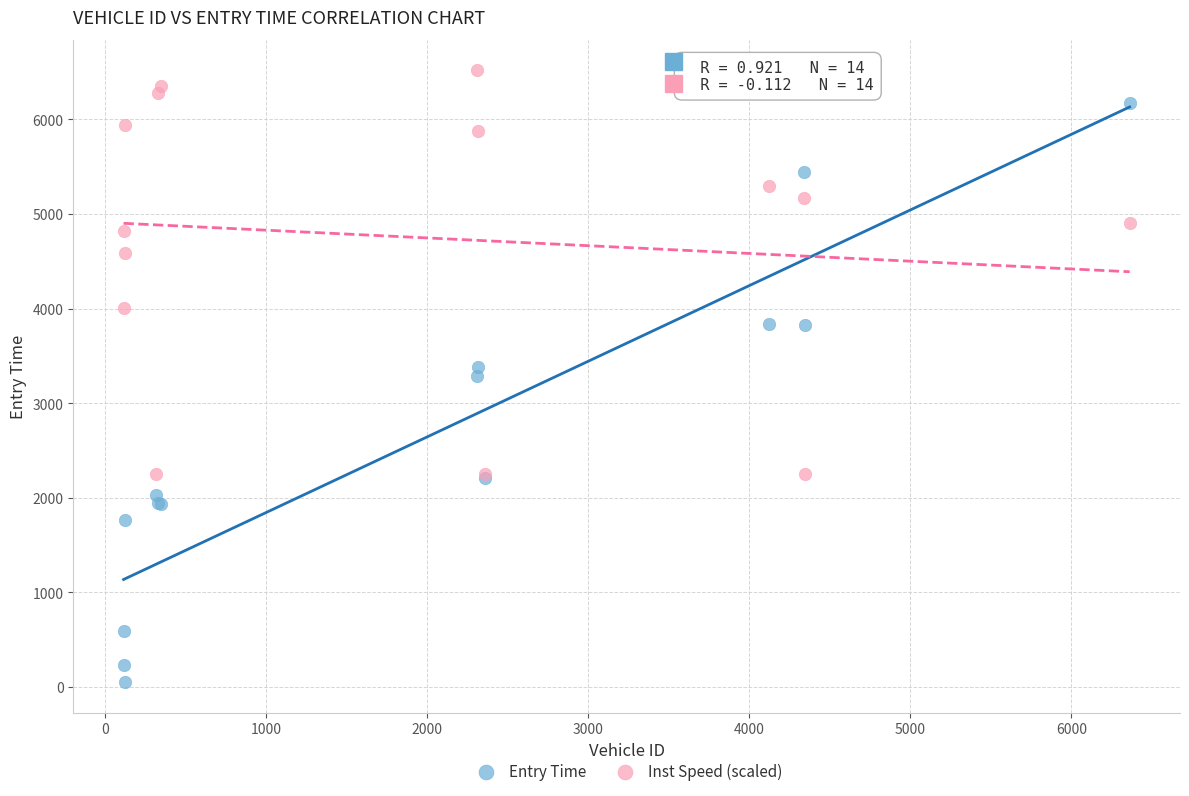

Which series has the largest Y range (max minus min)?

Entry Time